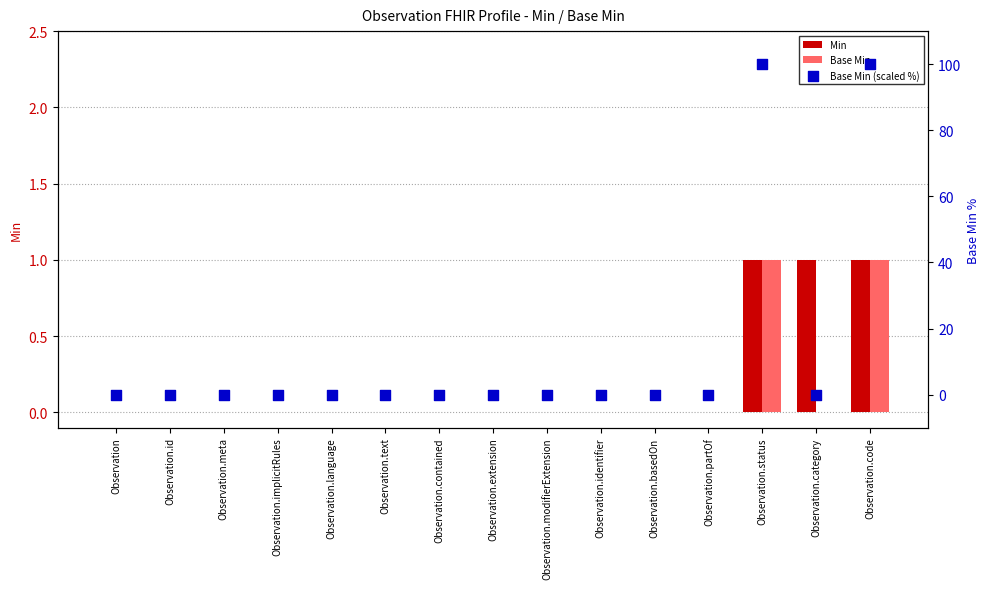

At how many categories does at least one series exceed 95?

2